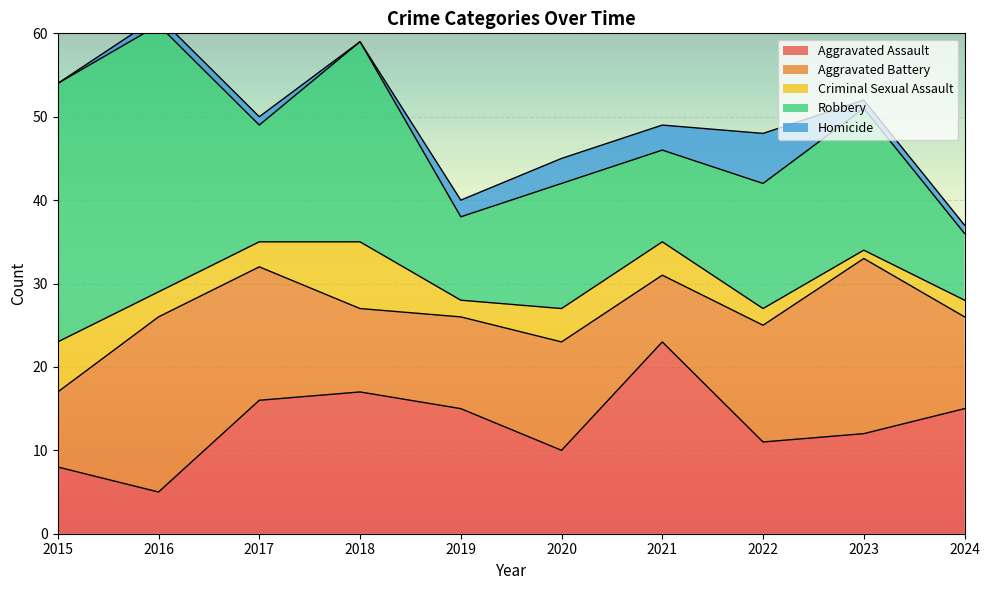

Reading left to right, transcribe all the data shown in this chart.

Aggravated Assault: 2015=8	2016=5	2017=16	2018=17	2019=15	2020=10	2021=23	2022=11	2023=12	2024=15
Aggravated Battery: 2015=9	2016=21	2017=16	2018=10	2019=11	2020=13	2021=8	2022=14	2023=21	2024=11
Criminal Sexual Assault: 2015=6	2016=3	2017=3	2018=8	2019=2	2020=4	2021=4	2022=2	2023=1	2024=2
Robbery: 2015=31	2016=32	2017=14	2018=24	2019=10	2020=15	2021=11	2022=15	2023=17	2024=8
Homicide: 2015=0	2016=1	2017=1	2018=0	2019=2	2020=3	2021=3	2022=6	2023=1	2024=1